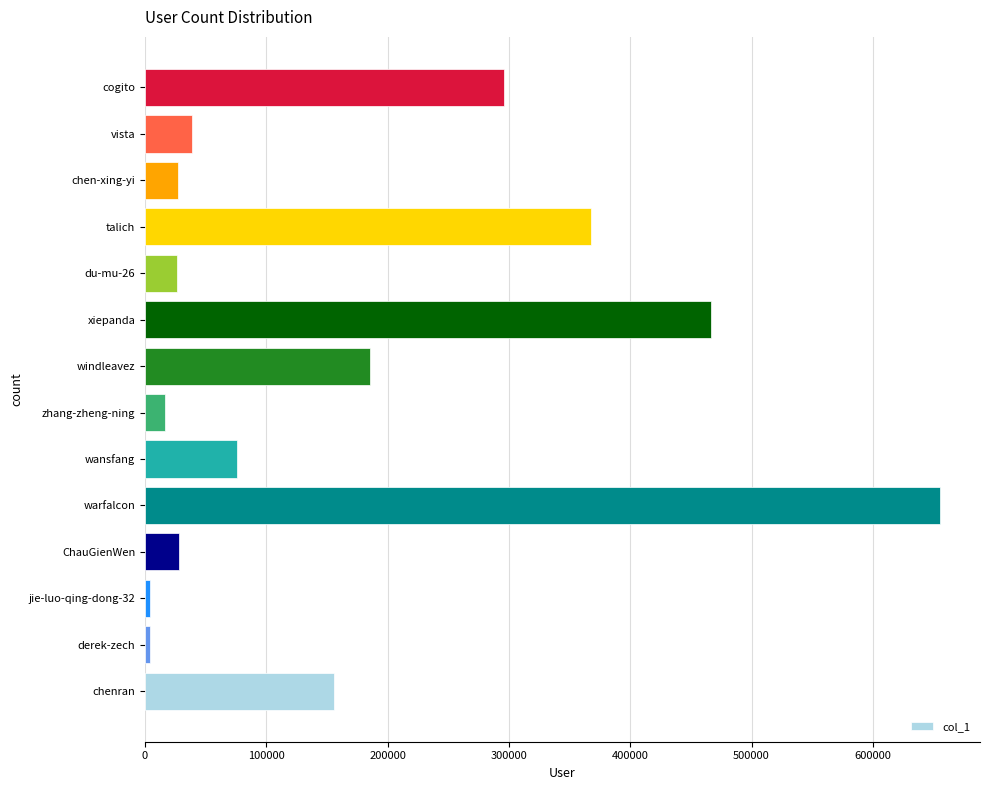

Does the chart contain stacked bars?

No